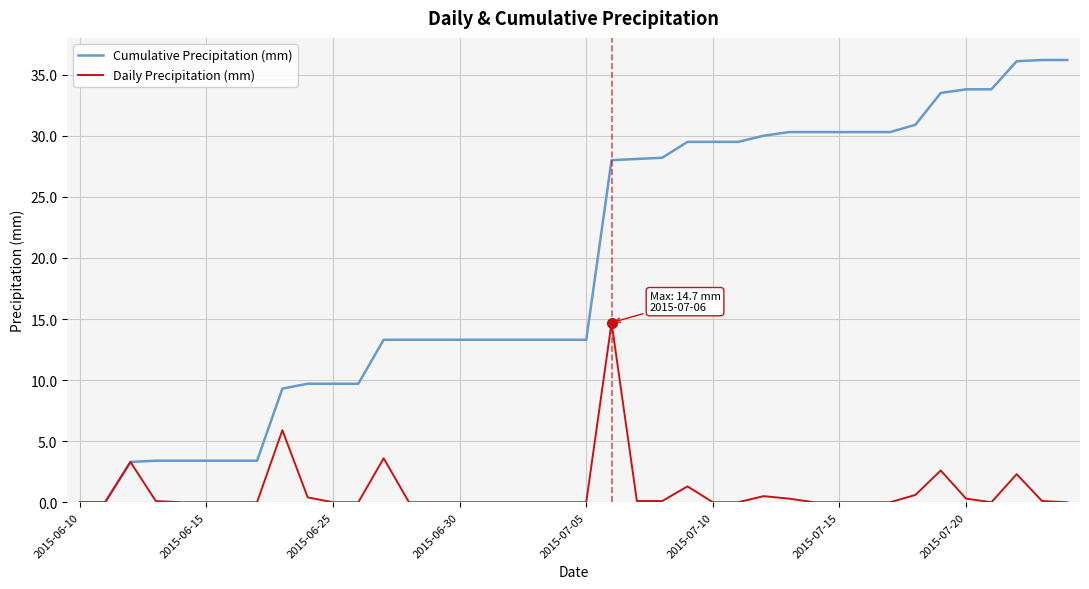

What is the highest value of the Cumulative Precipitation (mm) series?

36.2